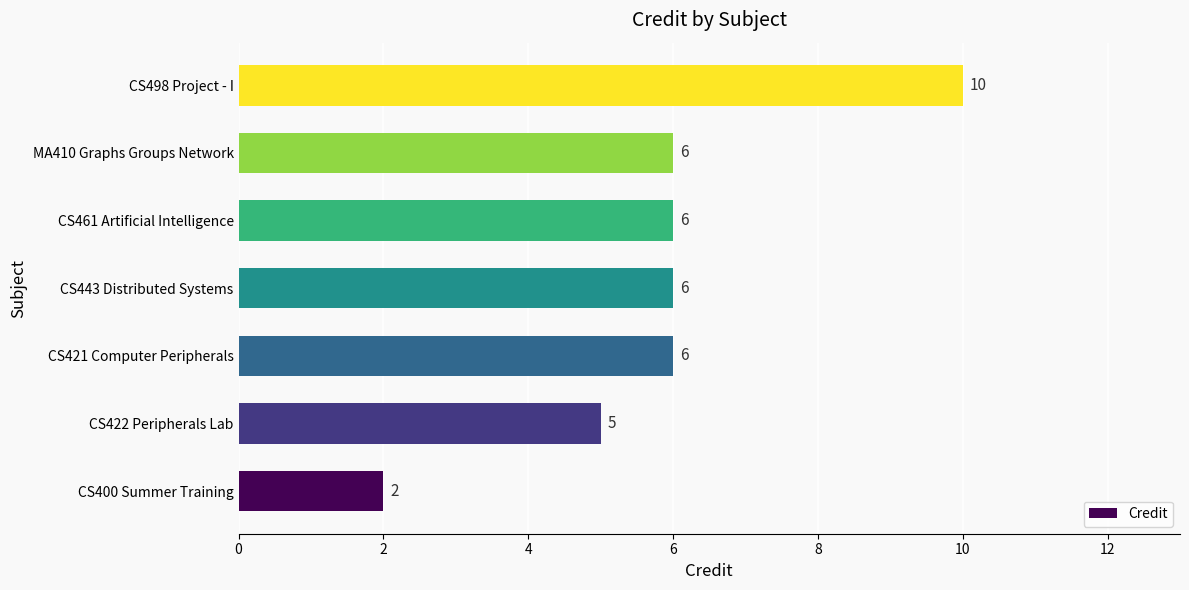

What is the average value?

6